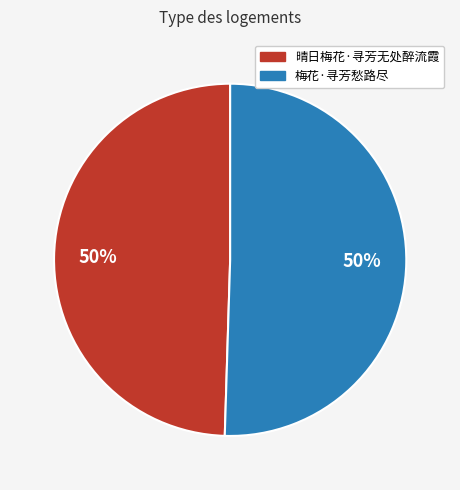

To the nearest percent, what is the average slice percentage?

50%